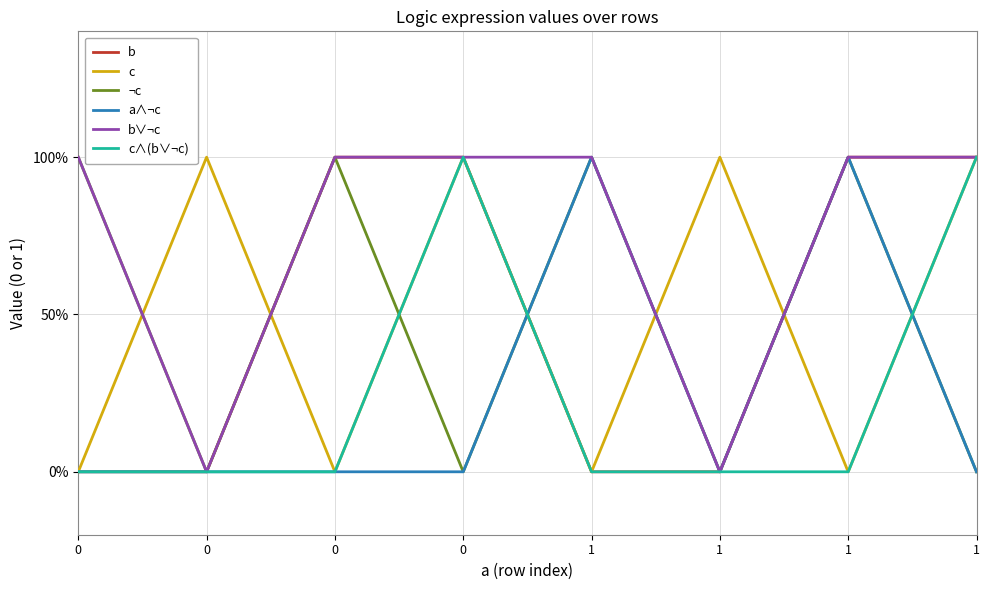

What are all the series names shown in the legend?

b, c, ¬c, a∧¬c, b∨¬c, c∧(b∨¬c)